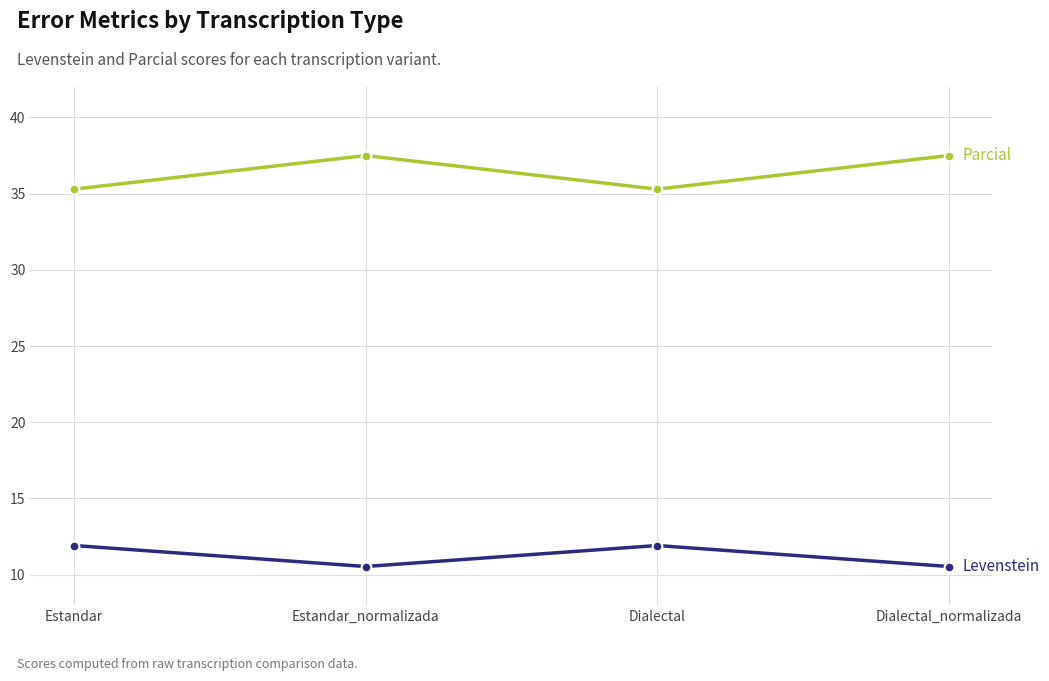

What is the minimum value shown in the chart?

10.5